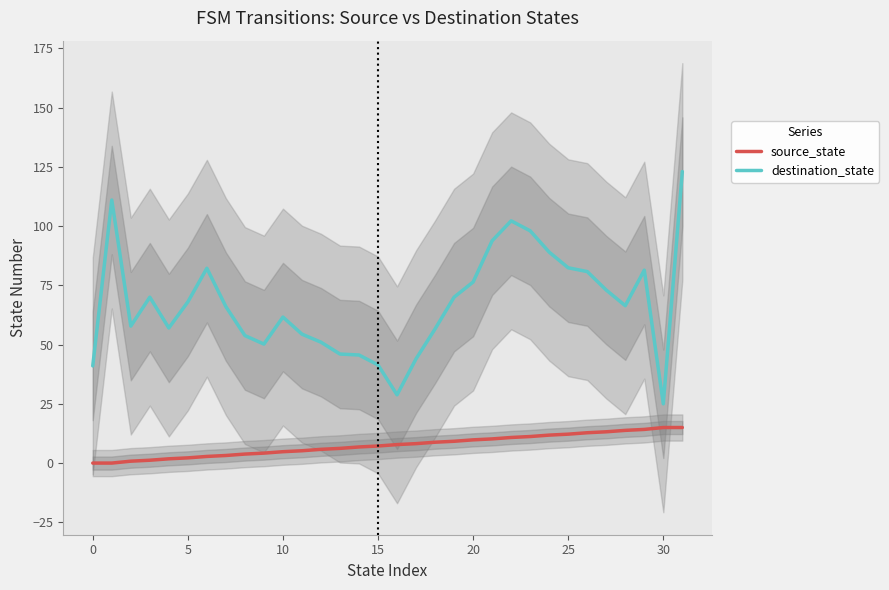

In destination_state, how many points are higher than both neighbors (excluding endpoints)?

6